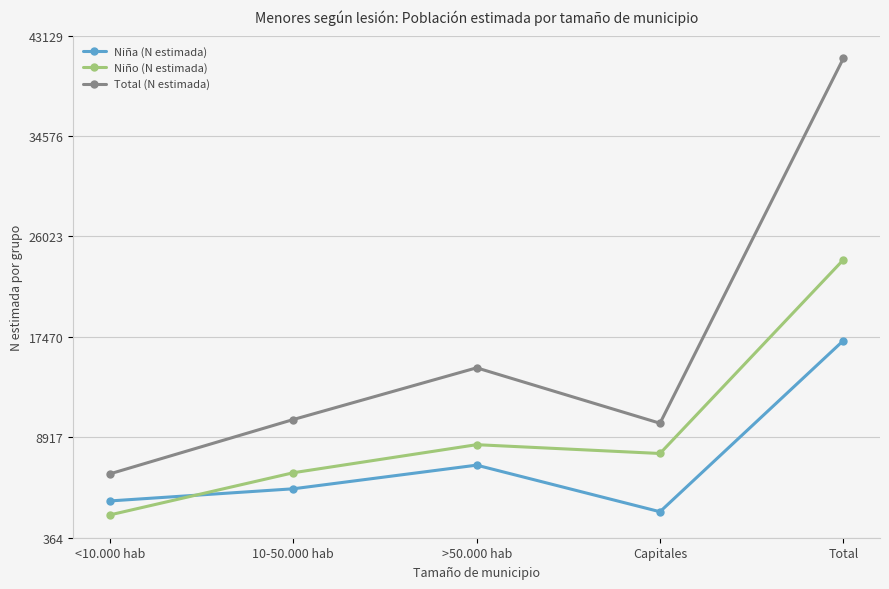

At which category is the sum across all series the highest?

Total